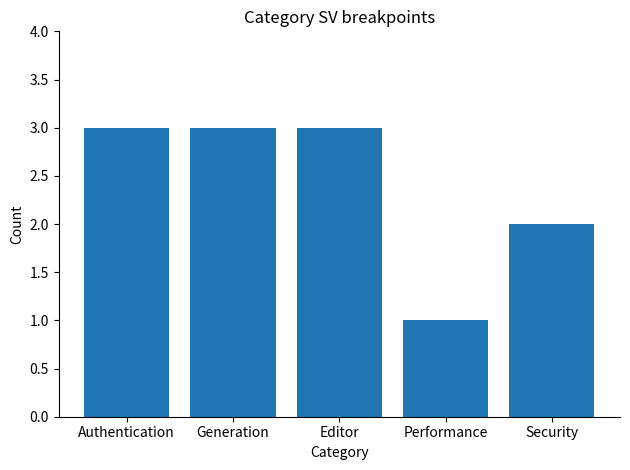

What is the average value?

2